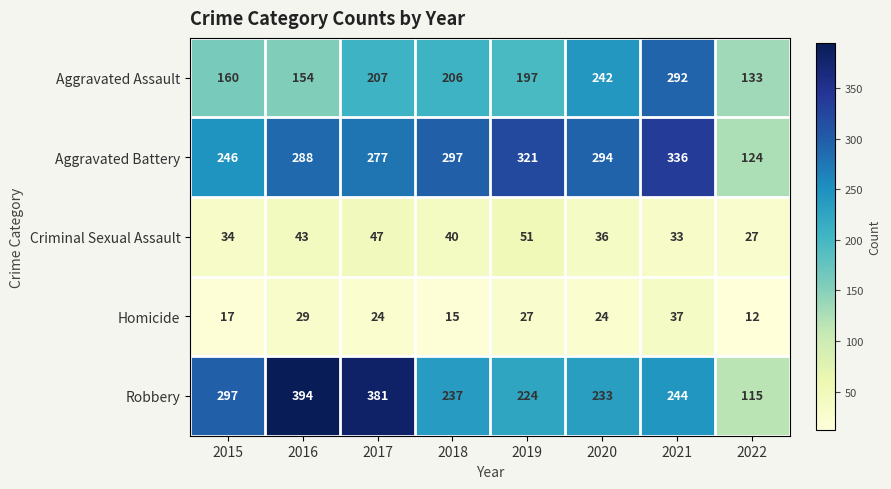

At which category is the sum across all series the highest?

2021